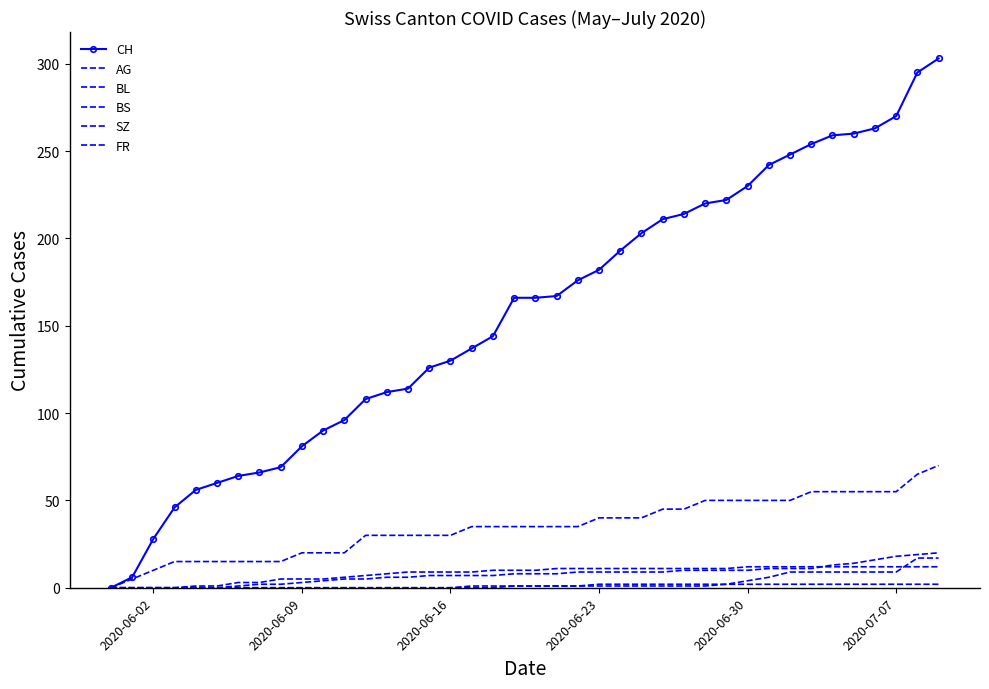

Which series has the largest range (max minus min)?

CH